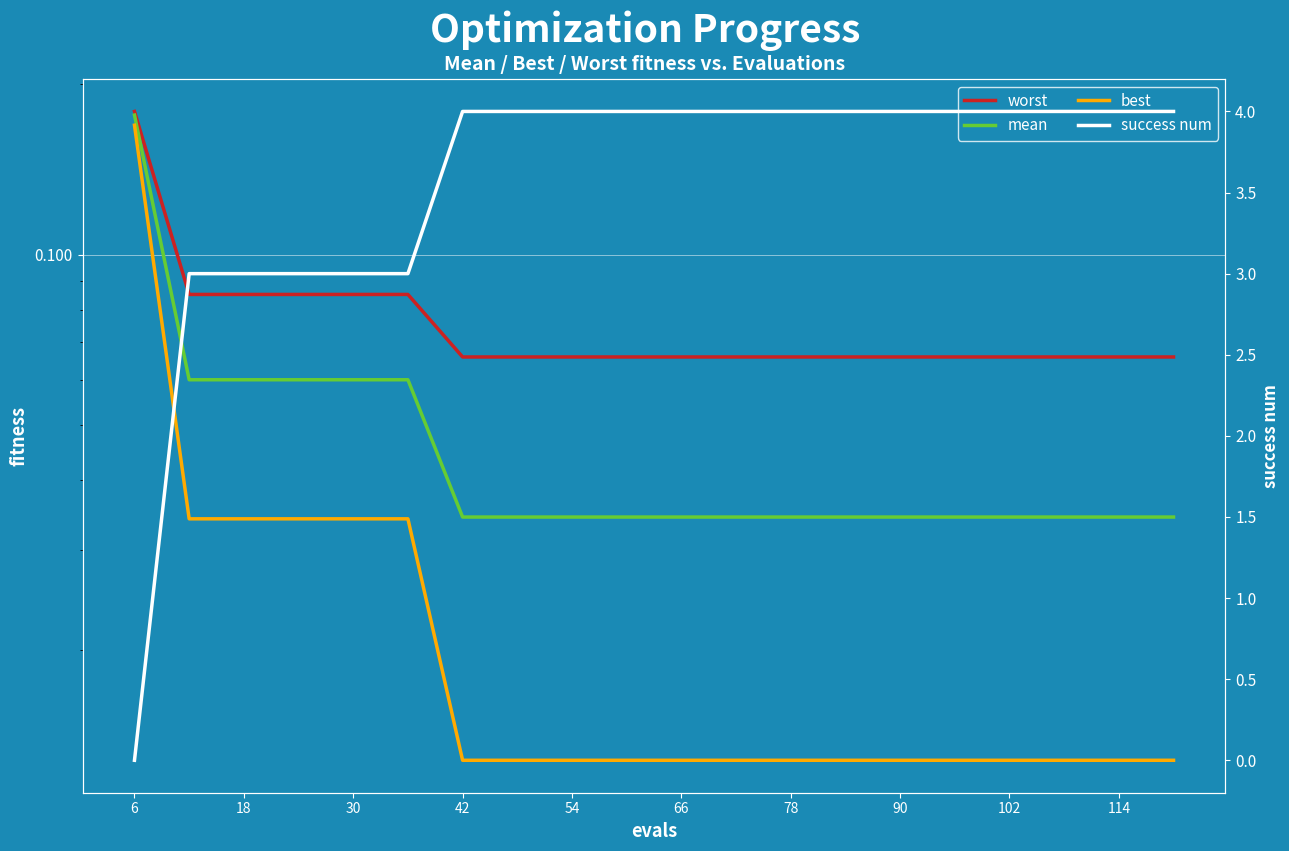

What is the average value of the success num series?

3.5